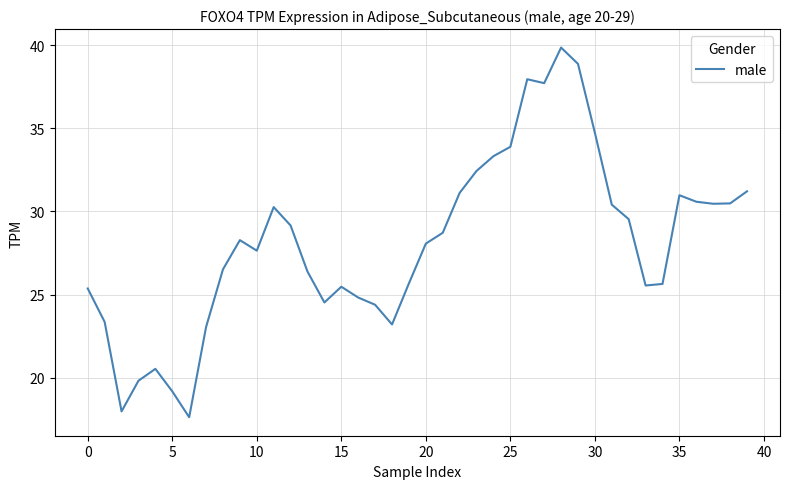

What is the smallest value displayed?

17.6